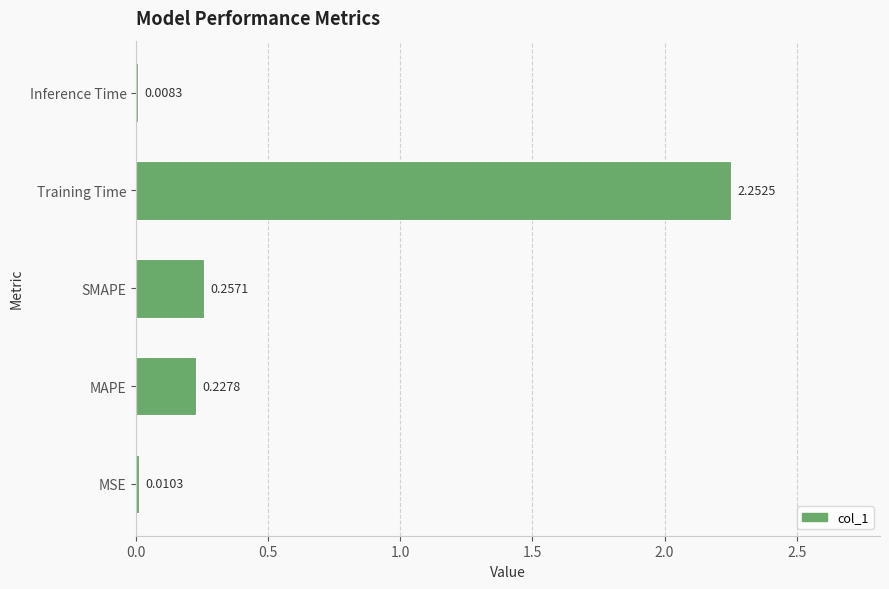

Where is the data nearest to the value 1?

SMAPE